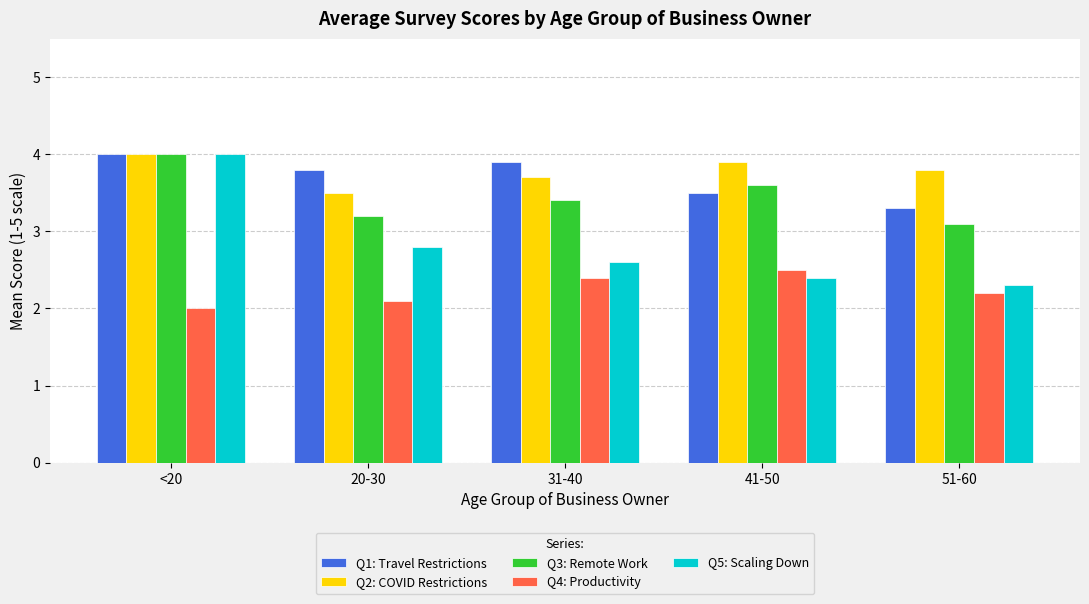

What is the total value across all series at <20?

18.0